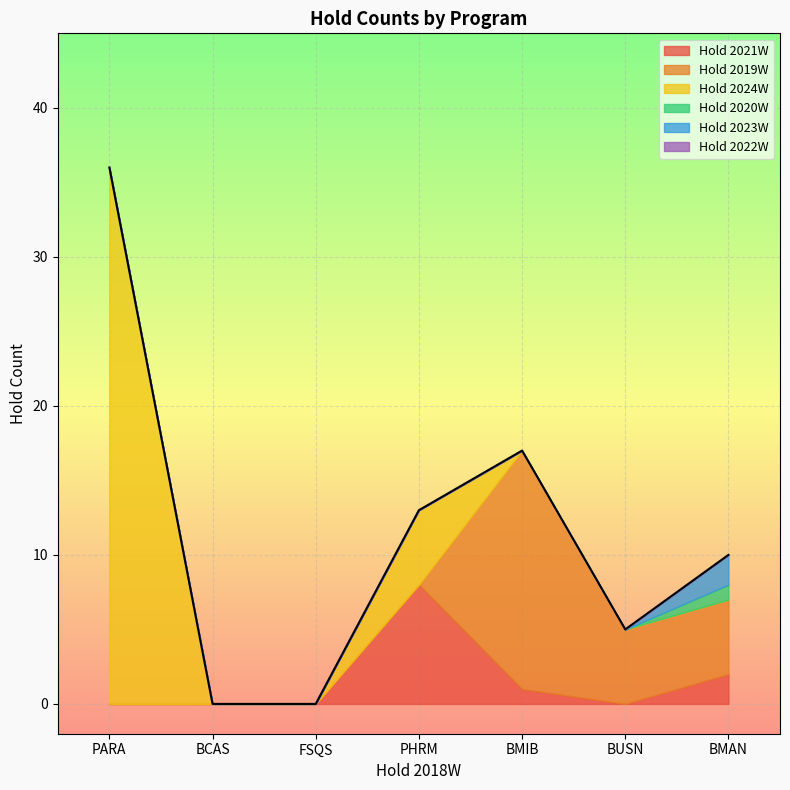

In Hold 2019W, how many points are higher than both neighbors (excluding endpoints)?

1